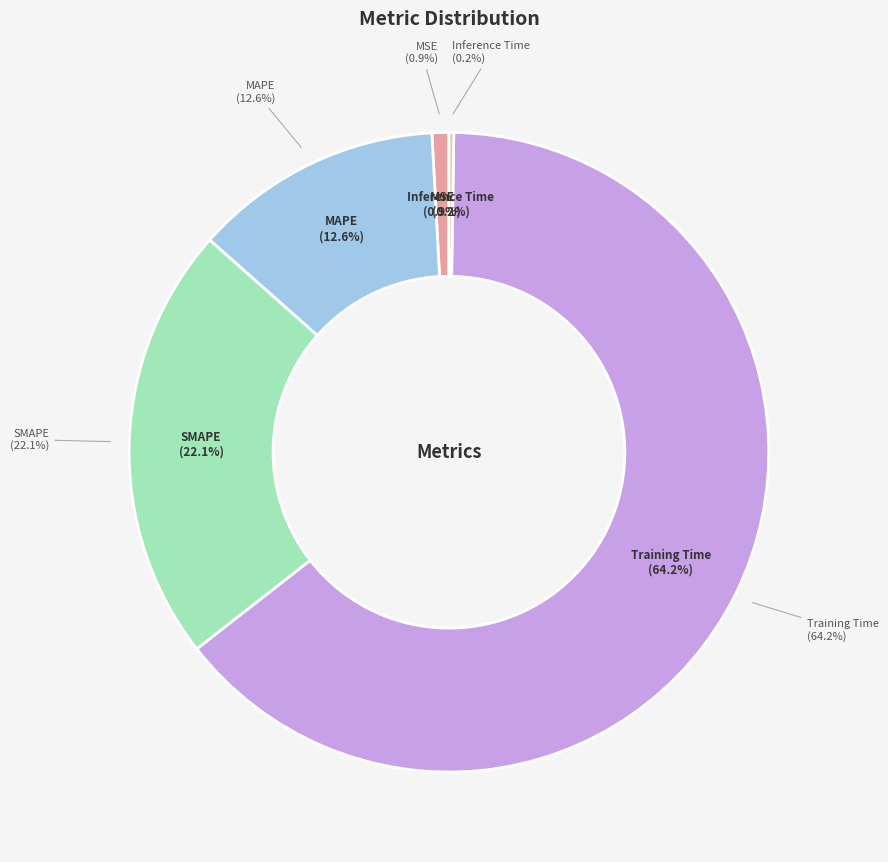

Rank the categories by value from lowest to highest.

Inference Time, MSE, MAPE, SMAPE, Training Time